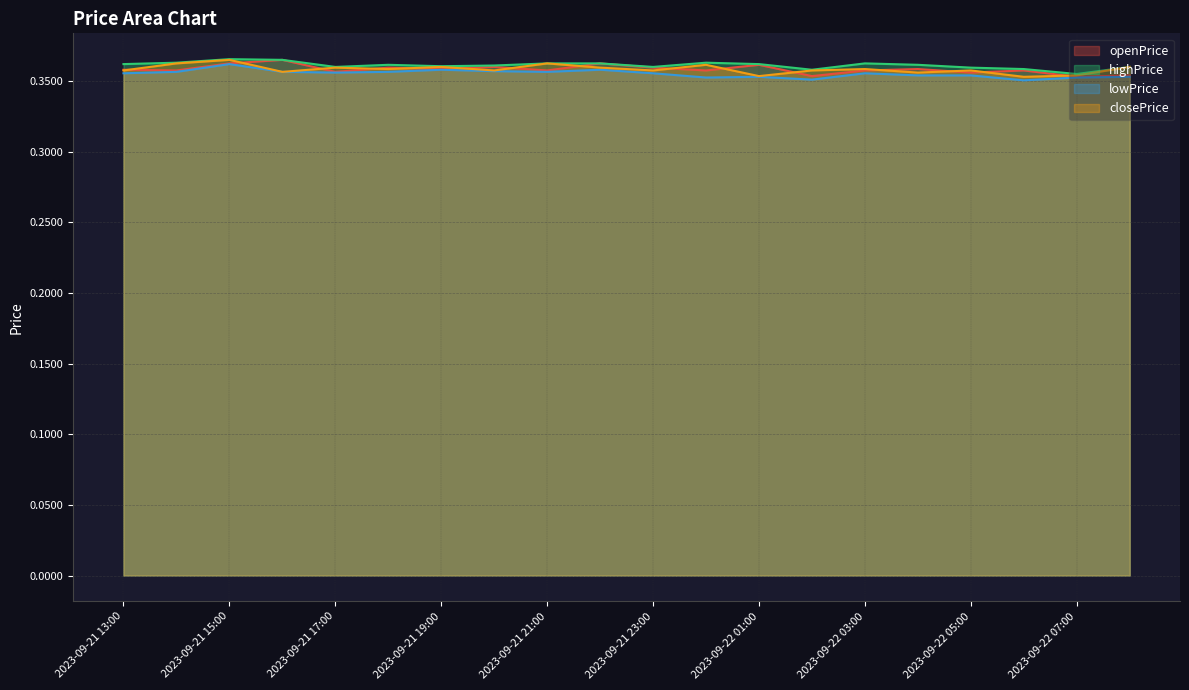

At which category does the chart reach its peak across all series?

2023-09-21 15:00